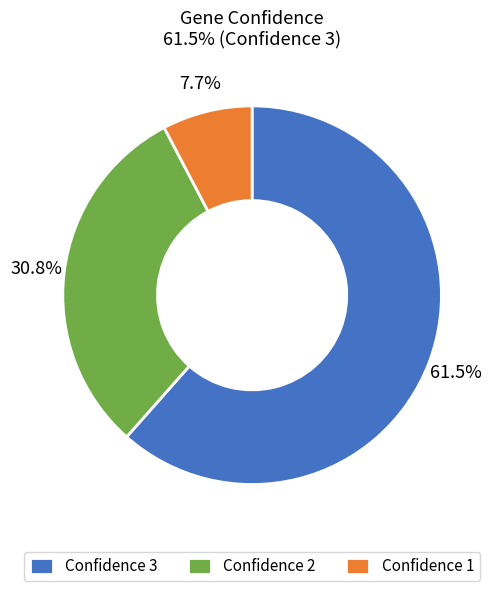

Which category accounts for the majority?

Confidence 3